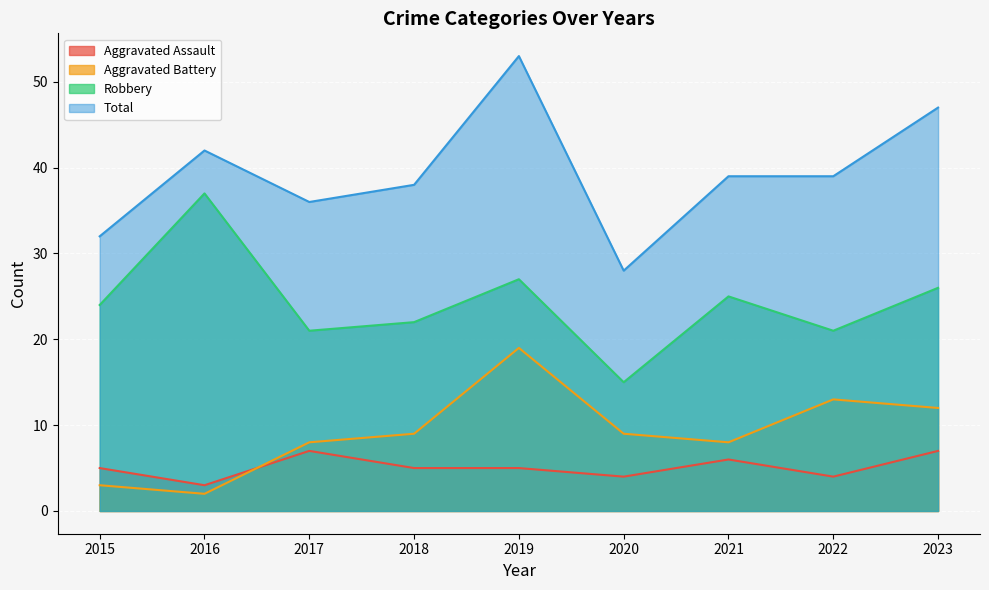

Is it true that Aggravated Assault equals 7 at 2023?

True